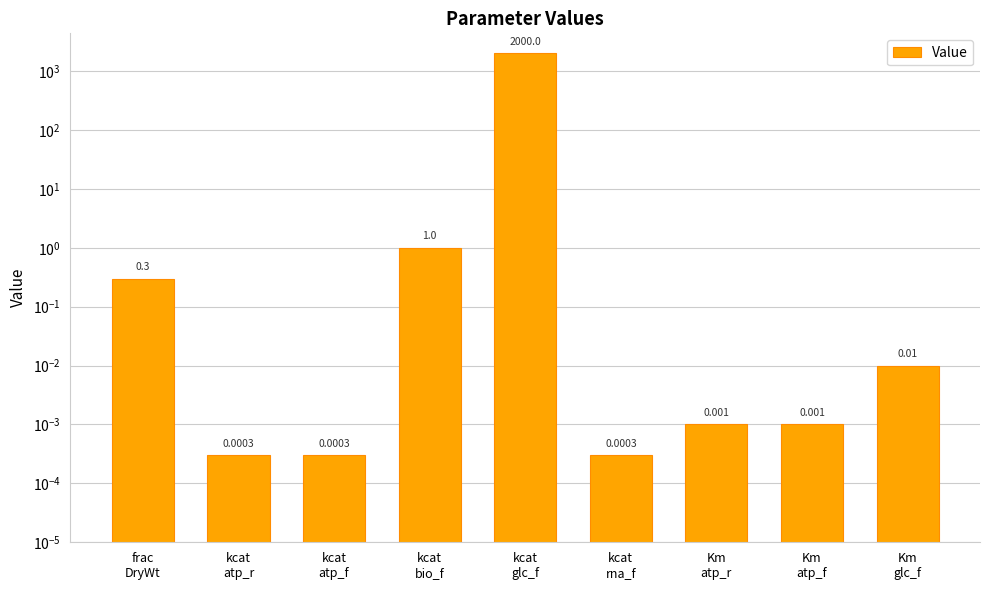

Rank the categories by value from lowest to highest.

kcat
atp_r, kcat
atp_f, kcat
rna_f, Km
atp_r, Km
atp_f, Km
glc_f, frac
DryWt, kcat
bio_f, kcat
glc_f